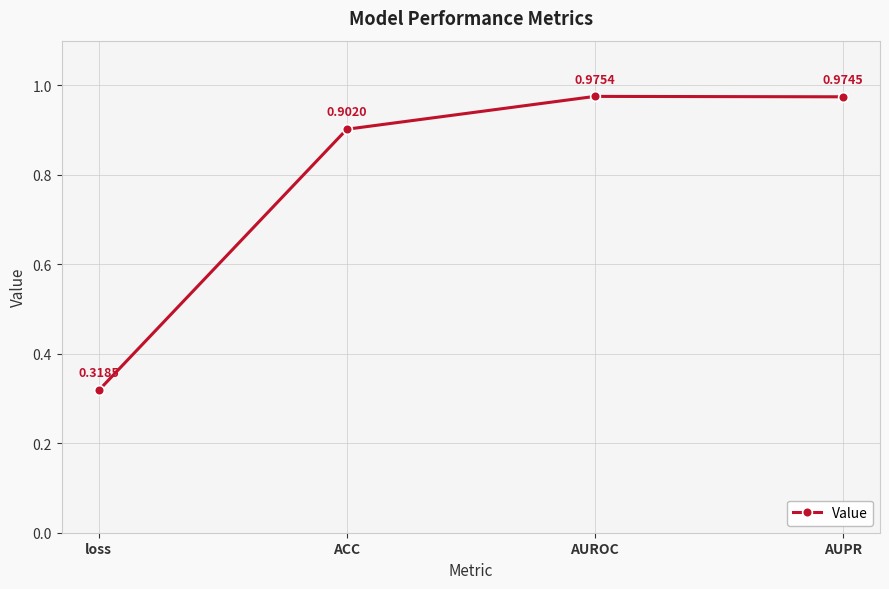

What is the label of the 4th point from the right?

loss